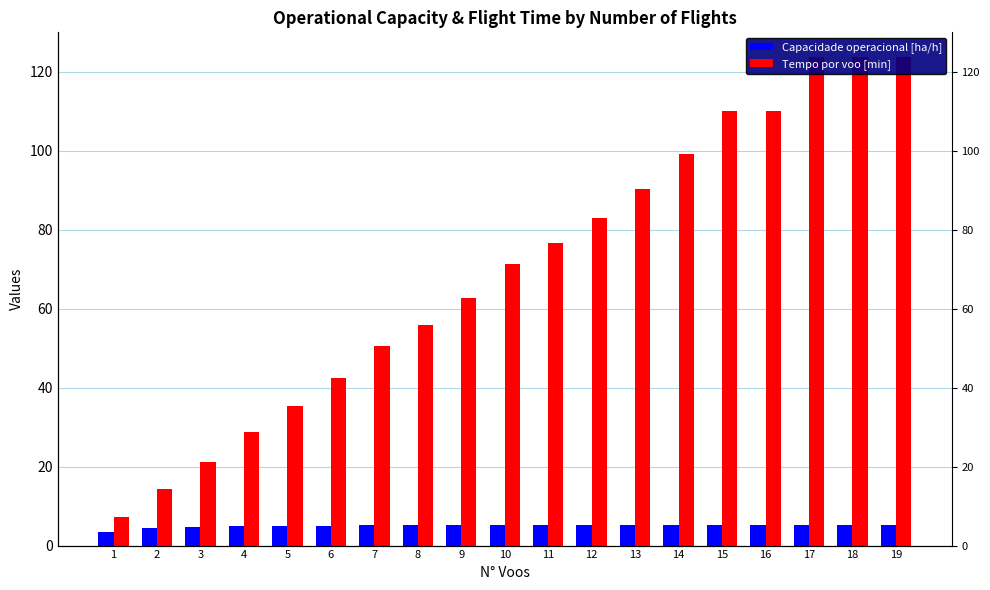

How many groups of bars are there?

19